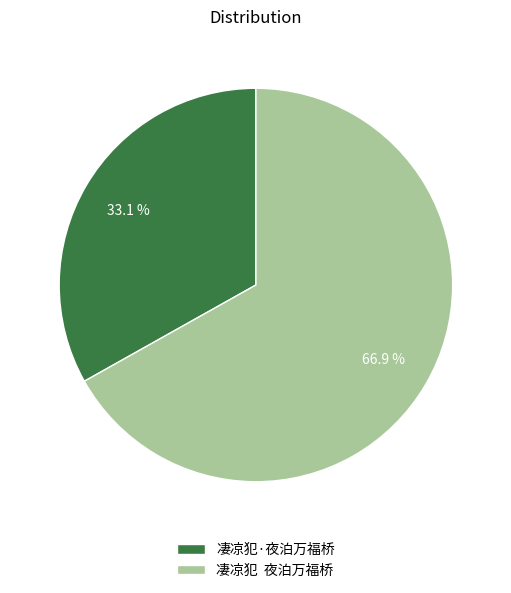

To the nearest percent, what percentage of the pie is 凄凉犯·夜泊万福桥?

33%